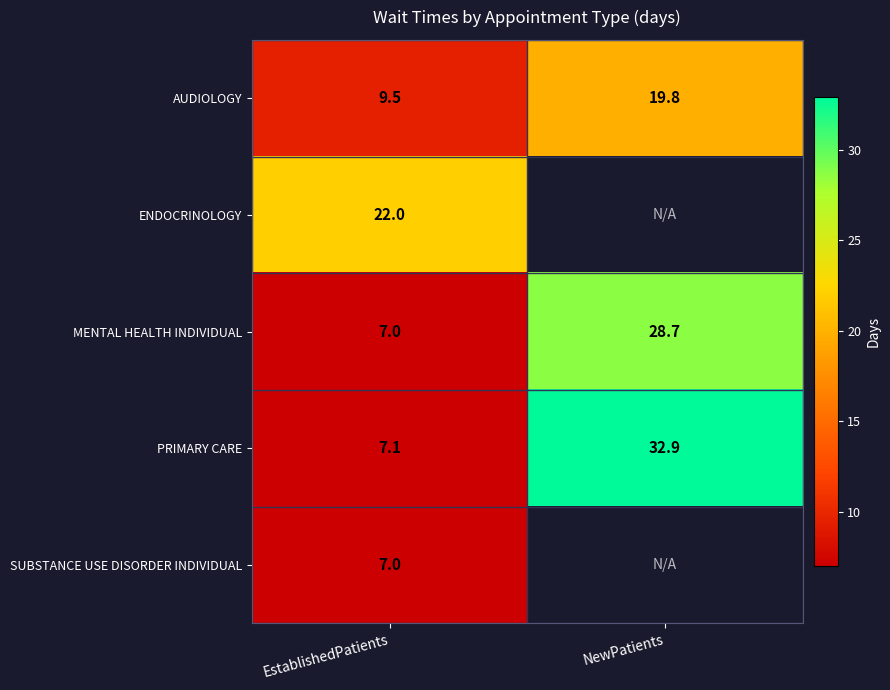

Which category has the lowest value in the PRIMARY CARE series?

EstablishedPatients